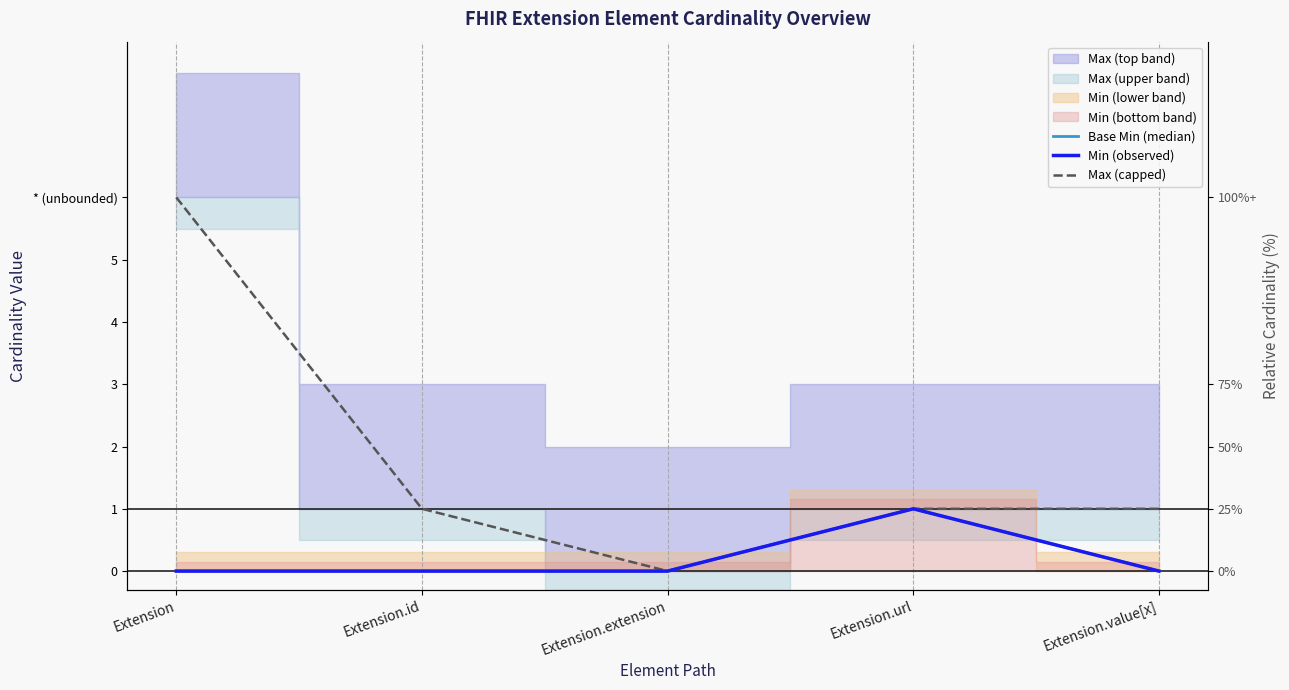

Reading right to left, transcribe all the data shown in this chart.

Base Min (median): 0	1	0	0	0
Min (observed): 0	1	0	0	0
Max (capped): 1	1	0	1	6